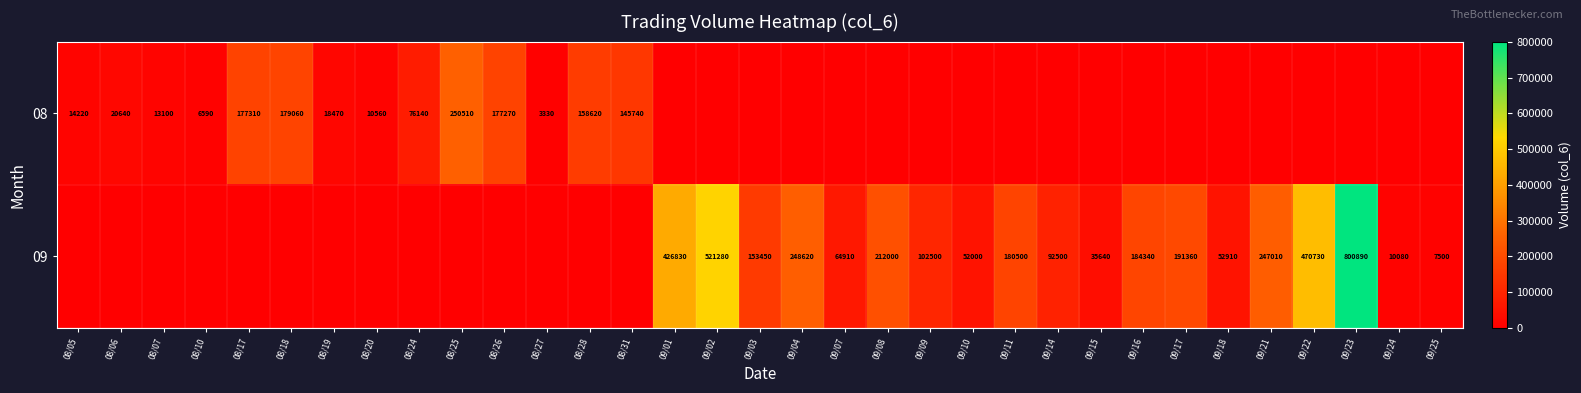

What is the total value across all series at 09/21?

247010